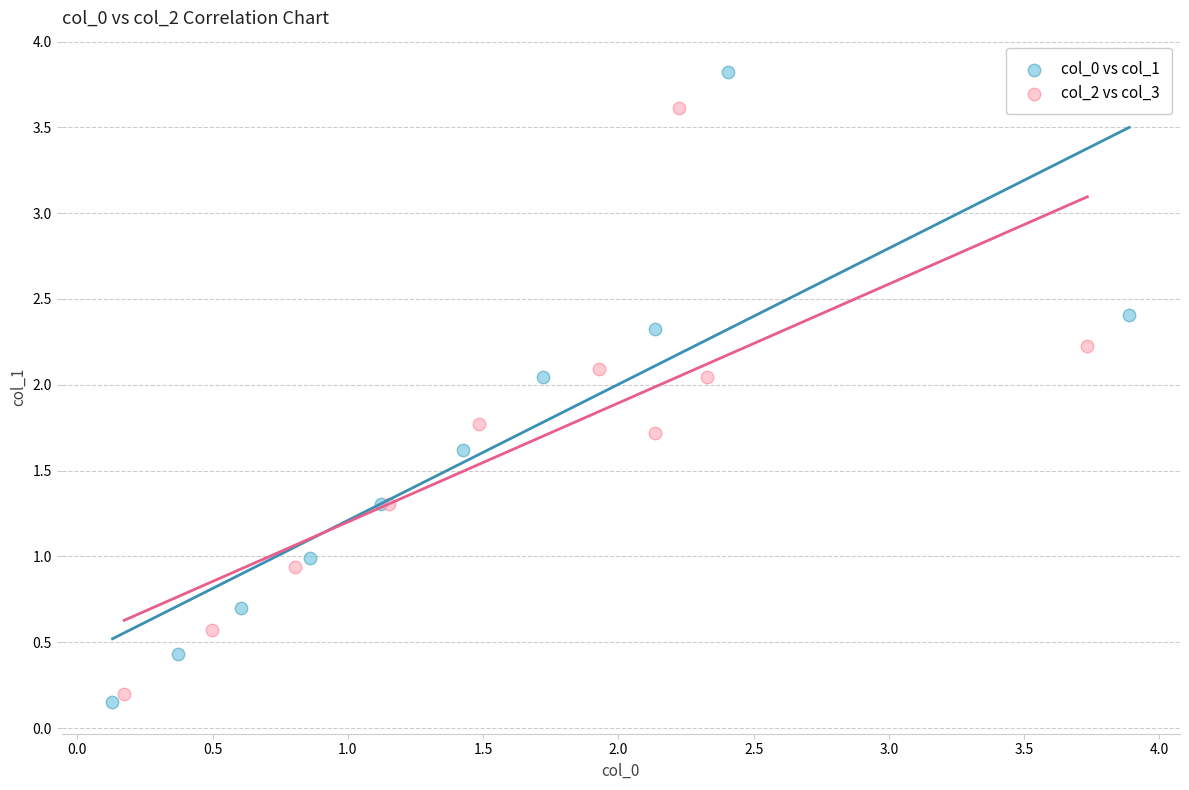

Which series contains the highest Y value?

col_0 vs col_1